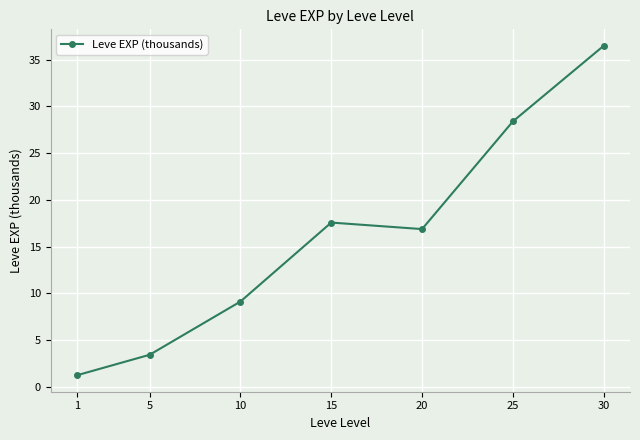

Which has a higher value, 25 or 10?

25